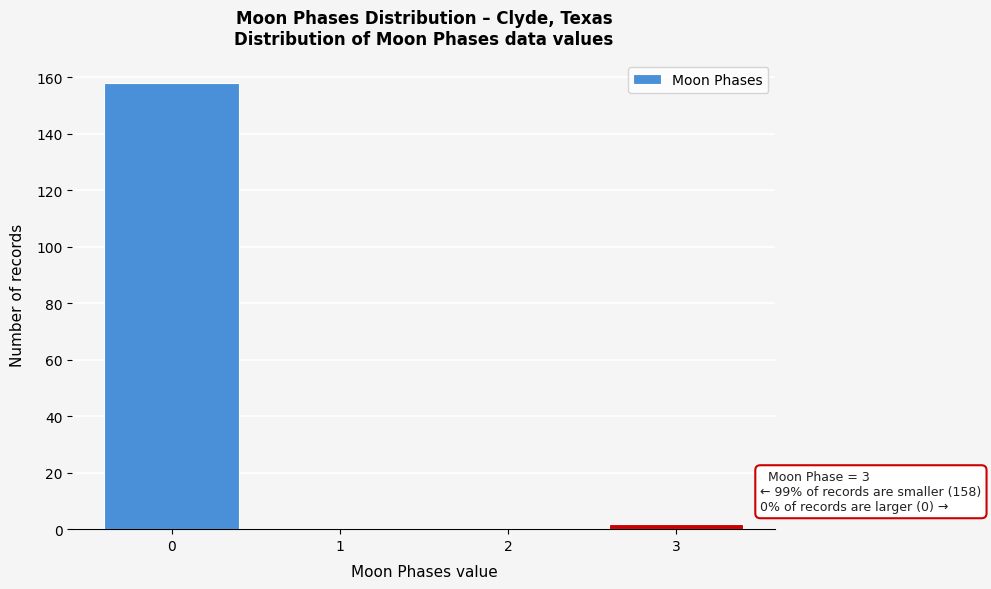

Reading left to right, list all the values displayed in this chart.

0=158	1=0	2=0	3=2